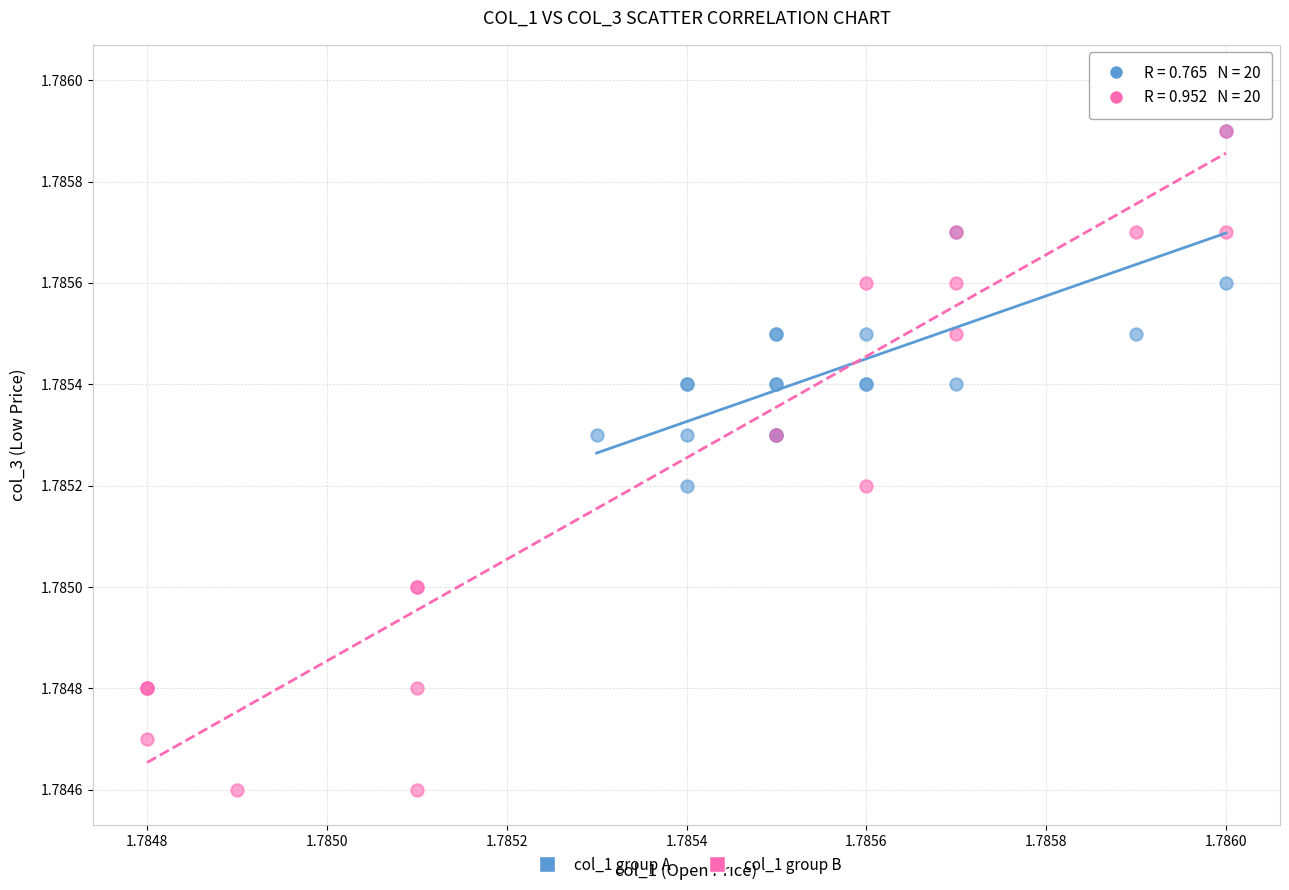

Which series has the largest Y range (max minus min)?

col_1 group B